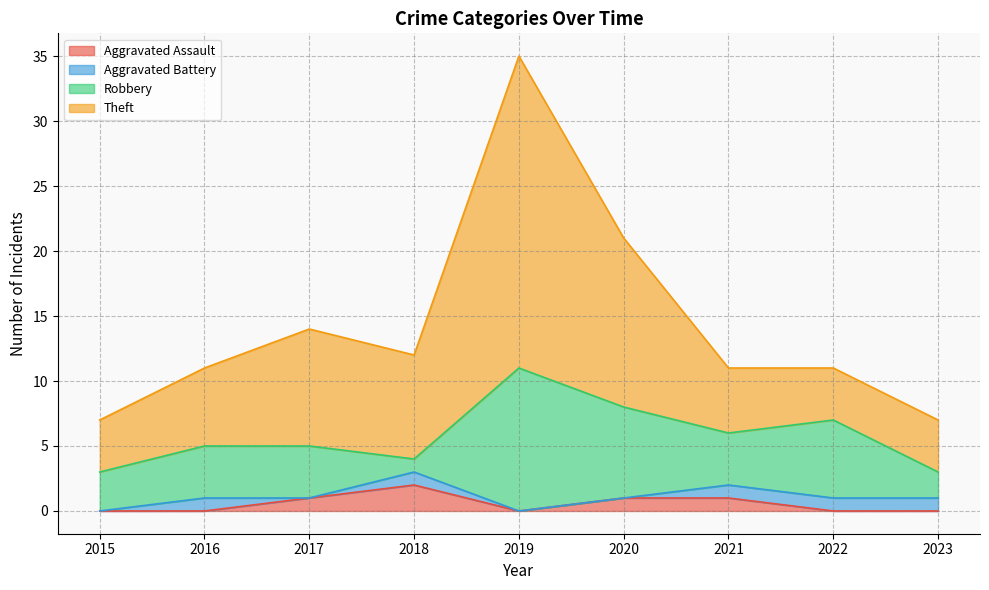

Is it true that Theft equals 35 at 2019?

True